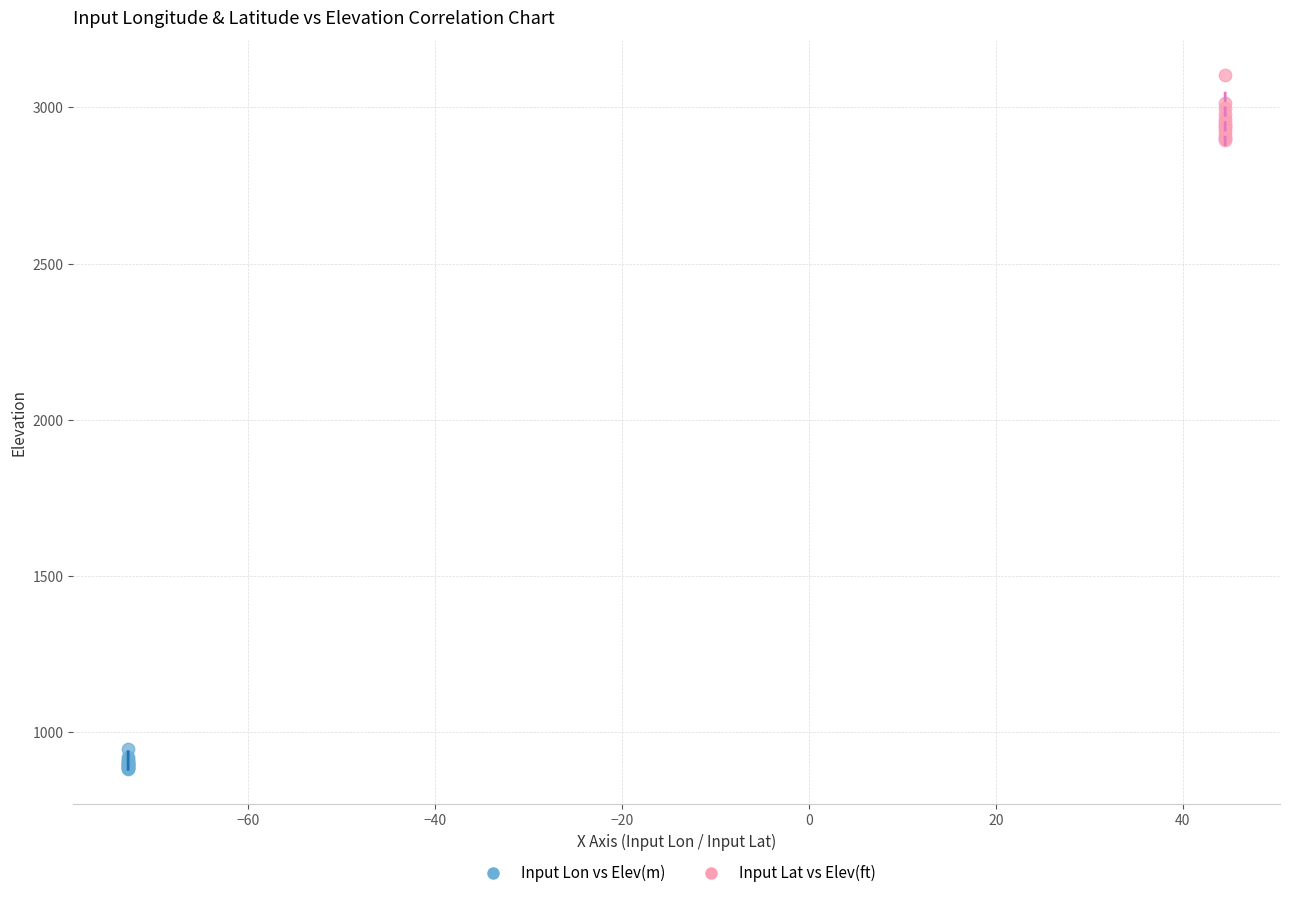

Which series contains the lowest Y value?

Input Lon vs Elev(m)